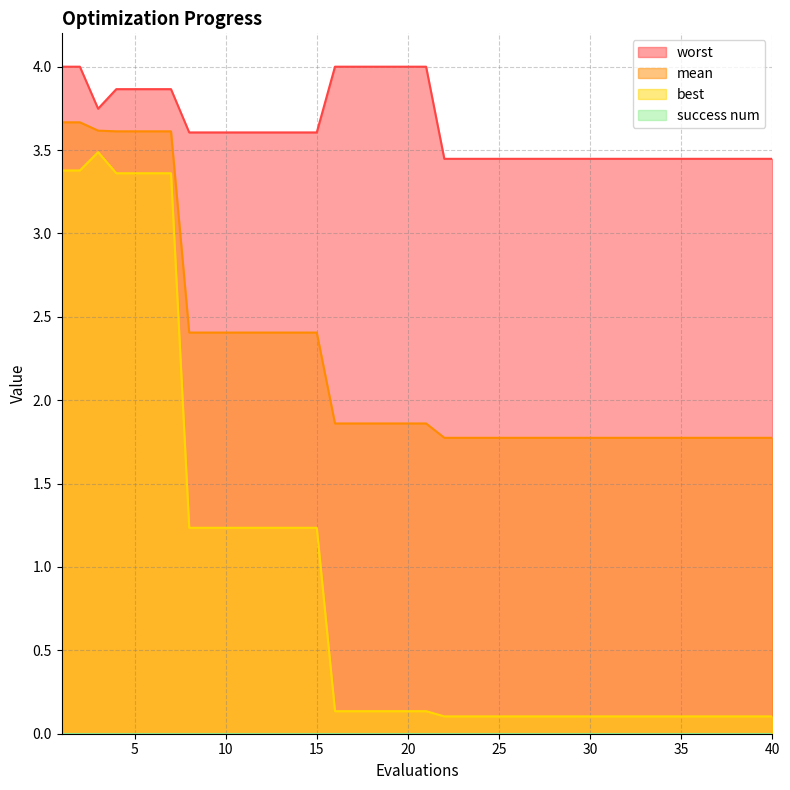

What value does the mean series have at 22?

1.8